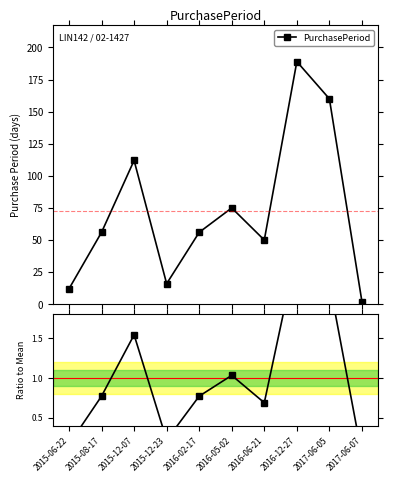

Where is the data nearest to the value 1?

2016-05-02